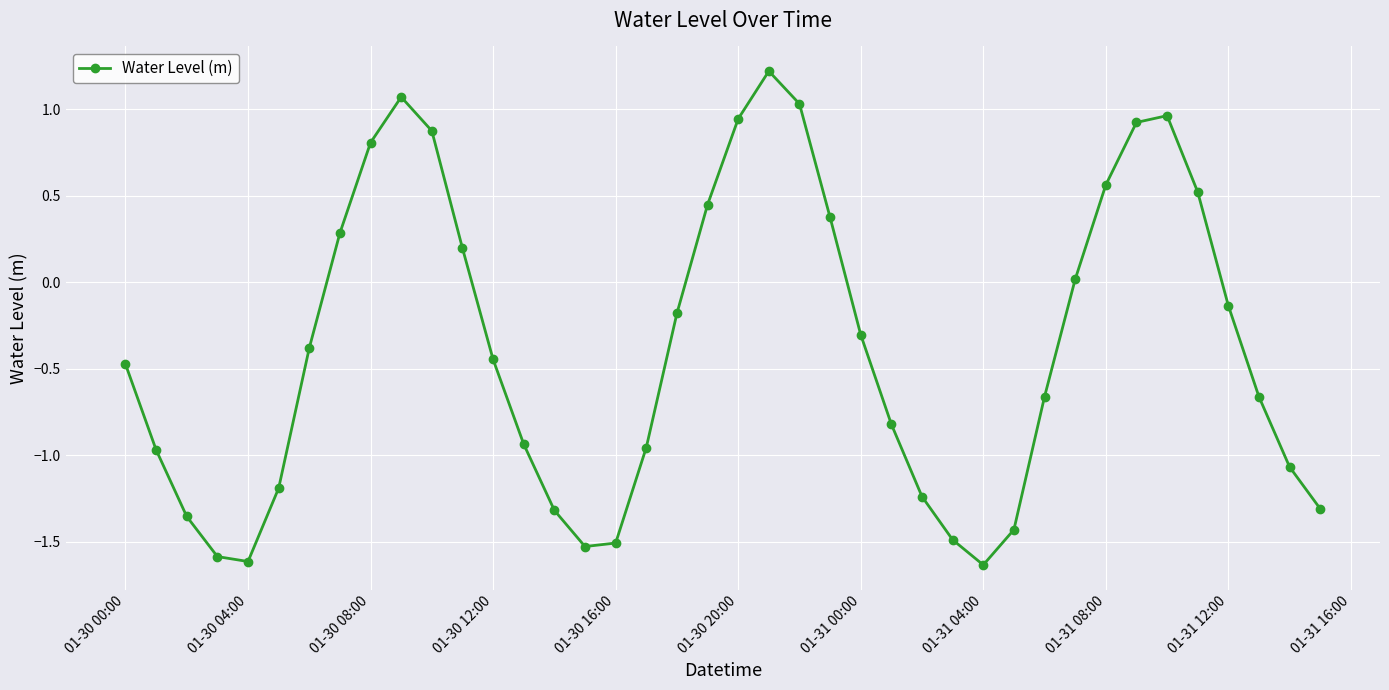

What is the maximum value shown in the chart?

1.2